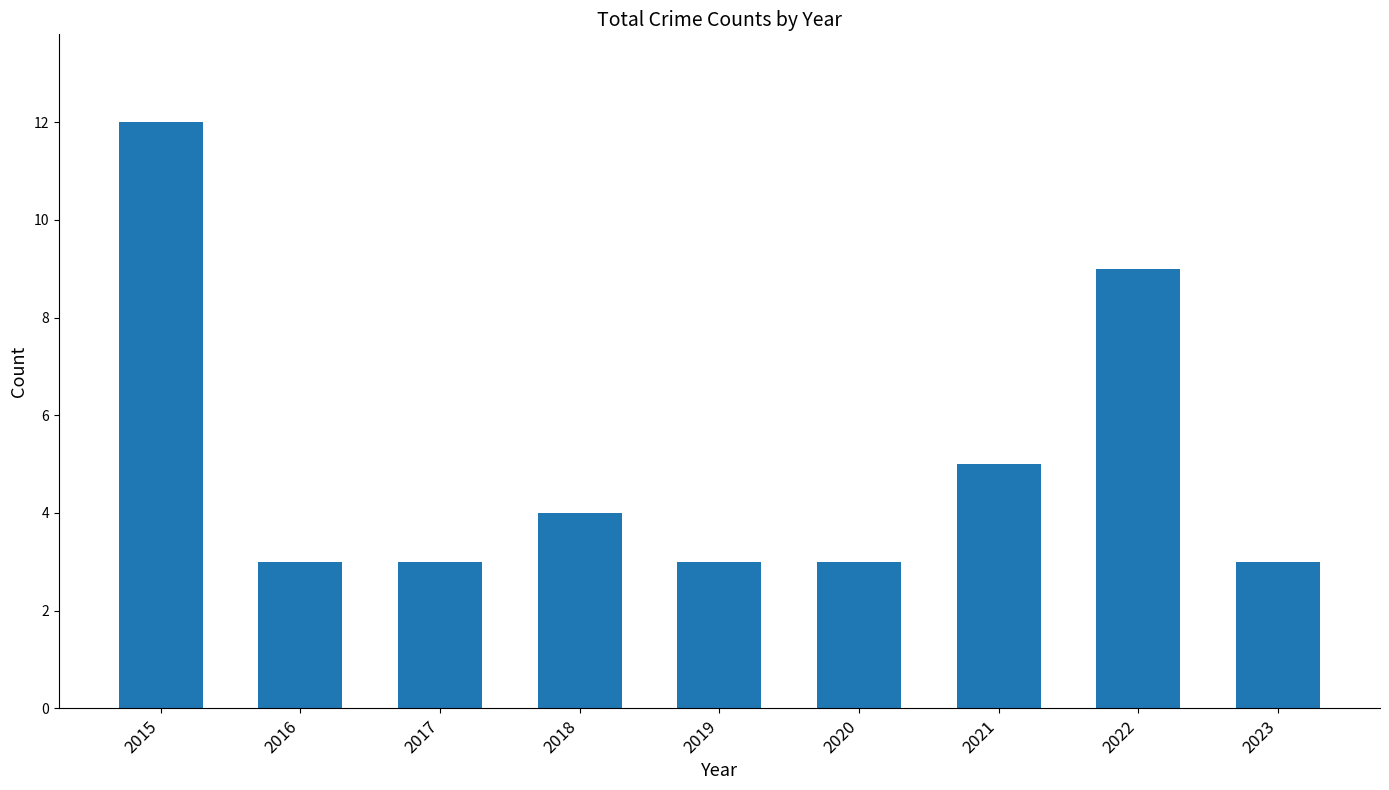

What value does the data have at 2019?

3